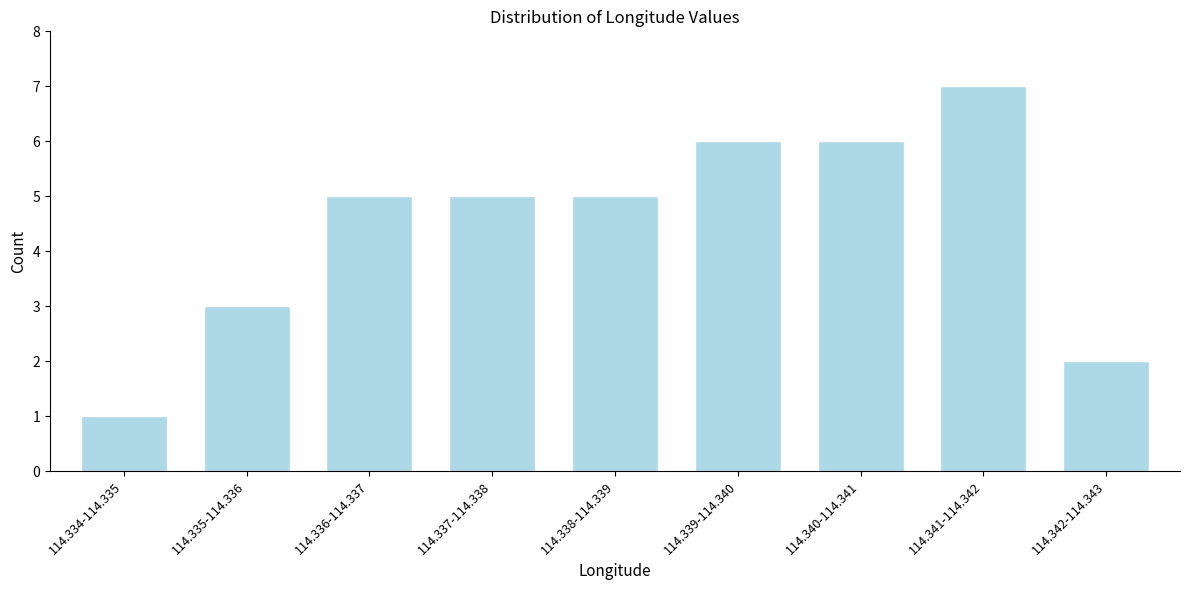

Reading left to right, transcribe all the data shown in this chart.

1	3	5	5	5	6	6	7	2